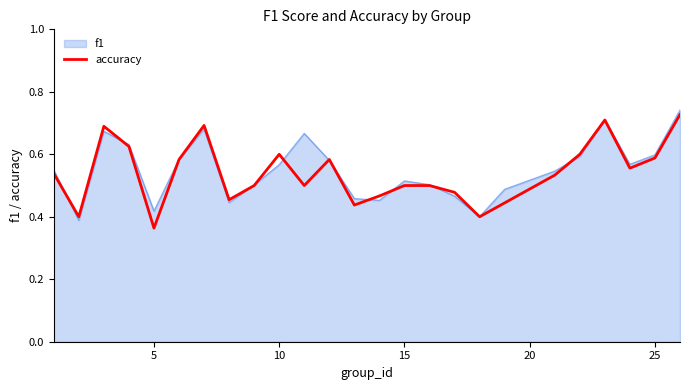

How many categories are shown in the chart?

25